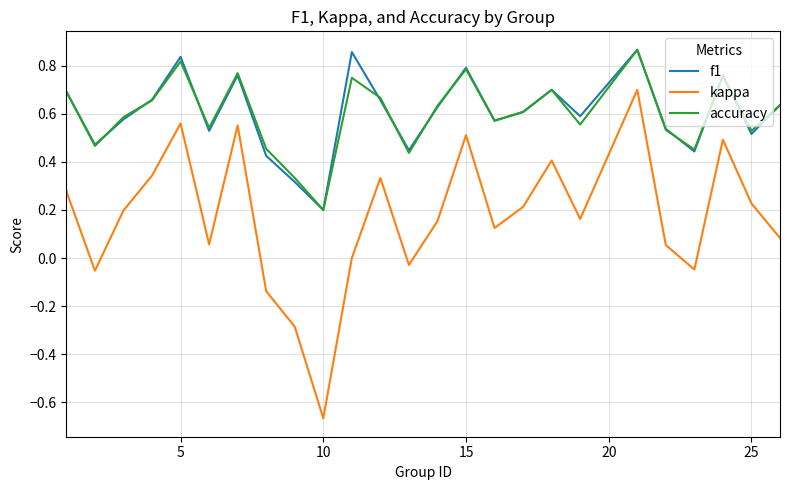

Which series has the largest range (max minus min)?

kappa